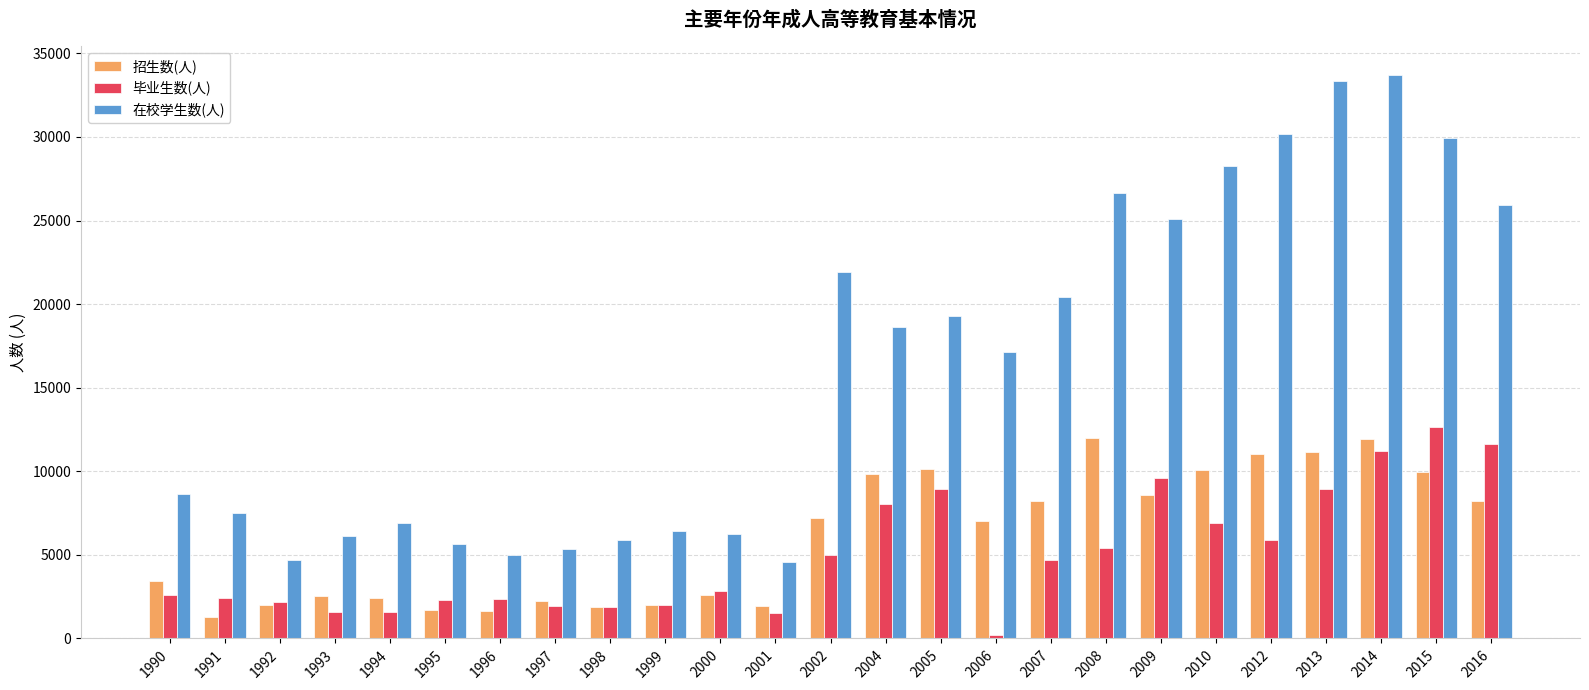

Between 1998 and 2004, which series saw the biggest shift?

在校学生数(人)